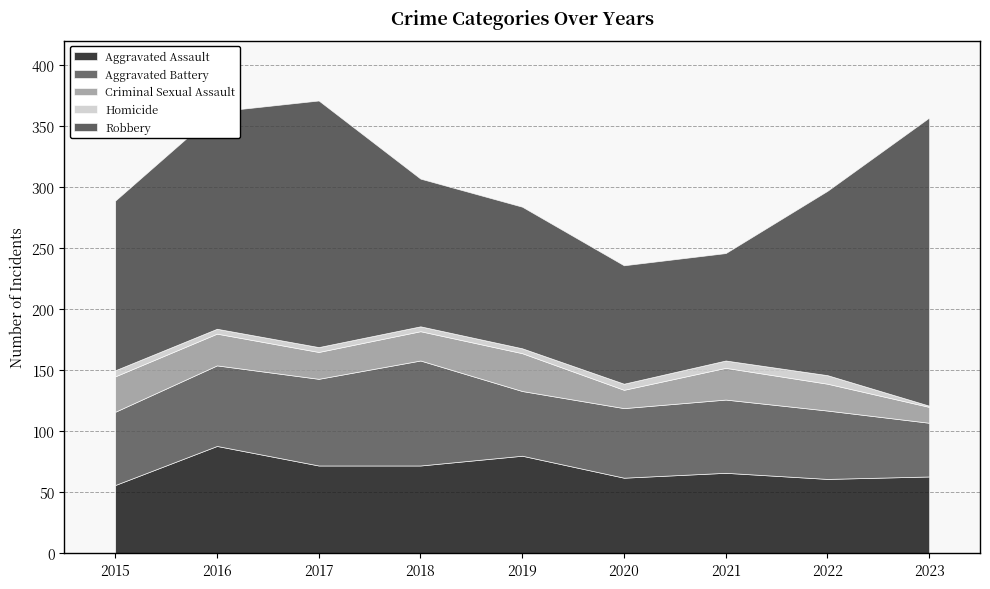

True or false: Homicide has more than 2 points higher than both neighbors.

False